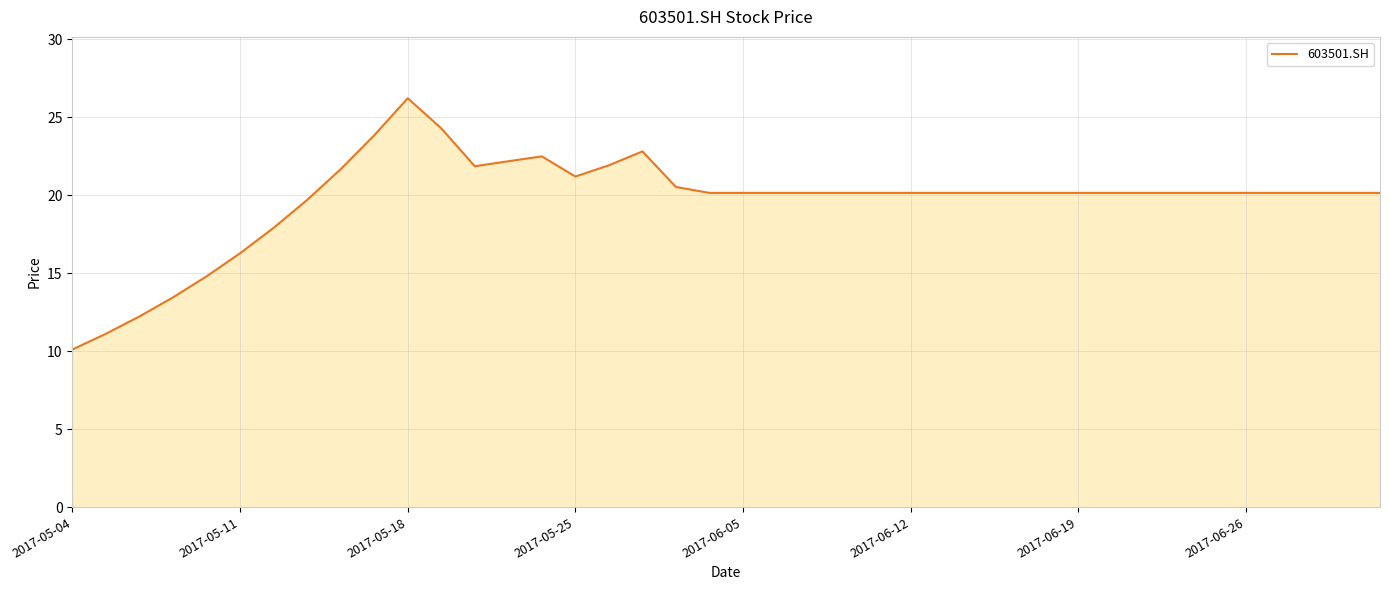

What is the difference between the maximum and minimum values?

16.1